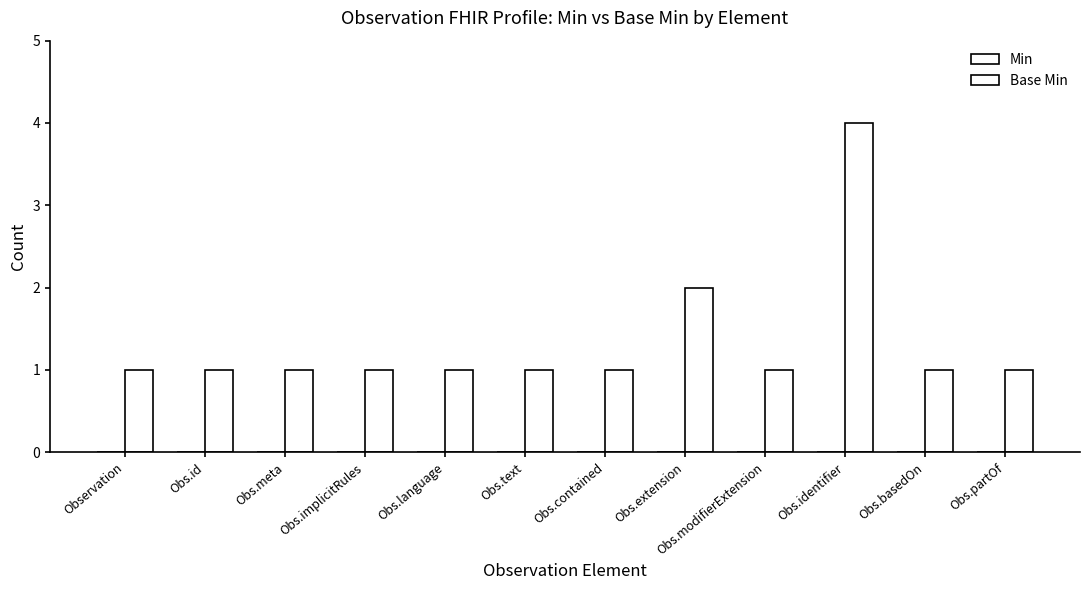

Count the number of categories in the chart.

12